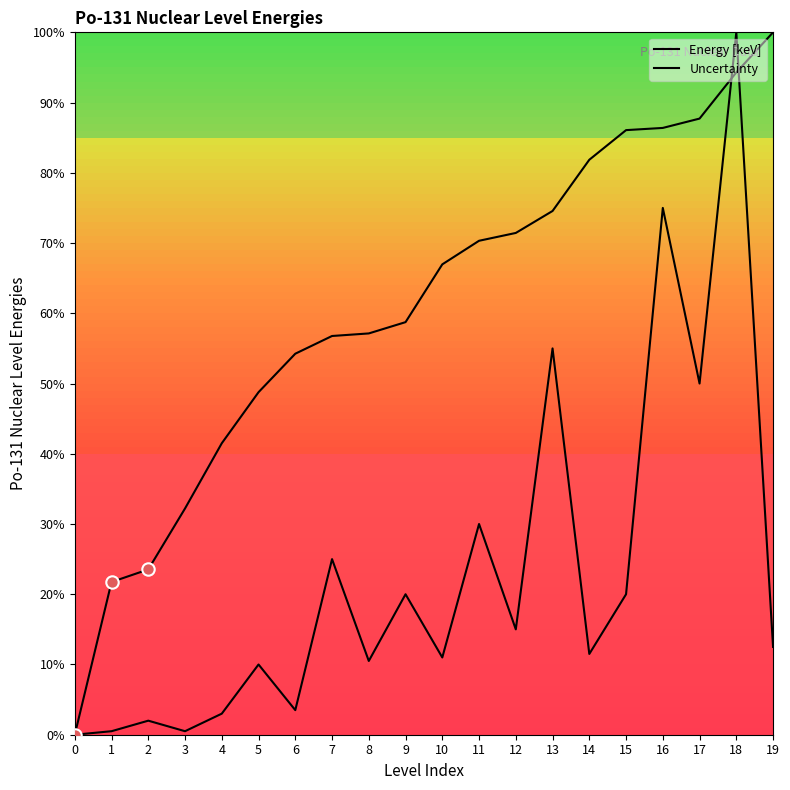

Which series has the largest total across all categories?

Energy [keV]